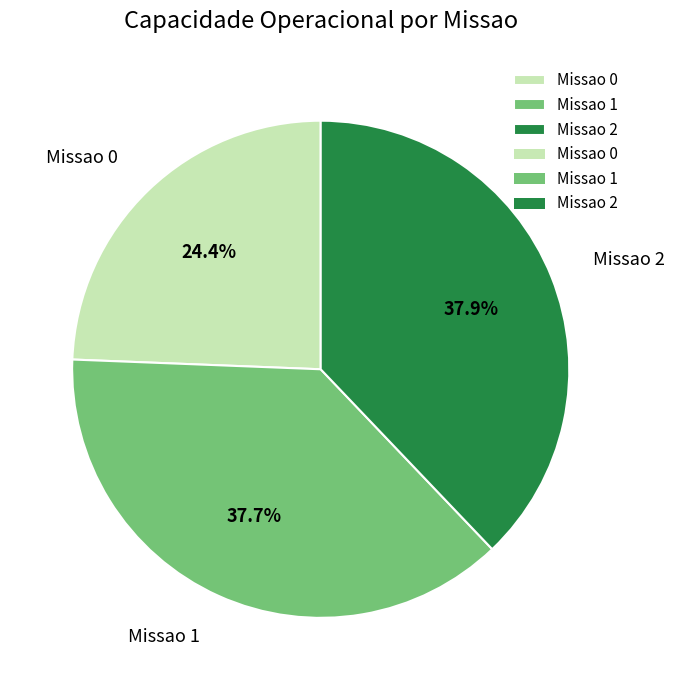

How many segments does this pie chart have?

3